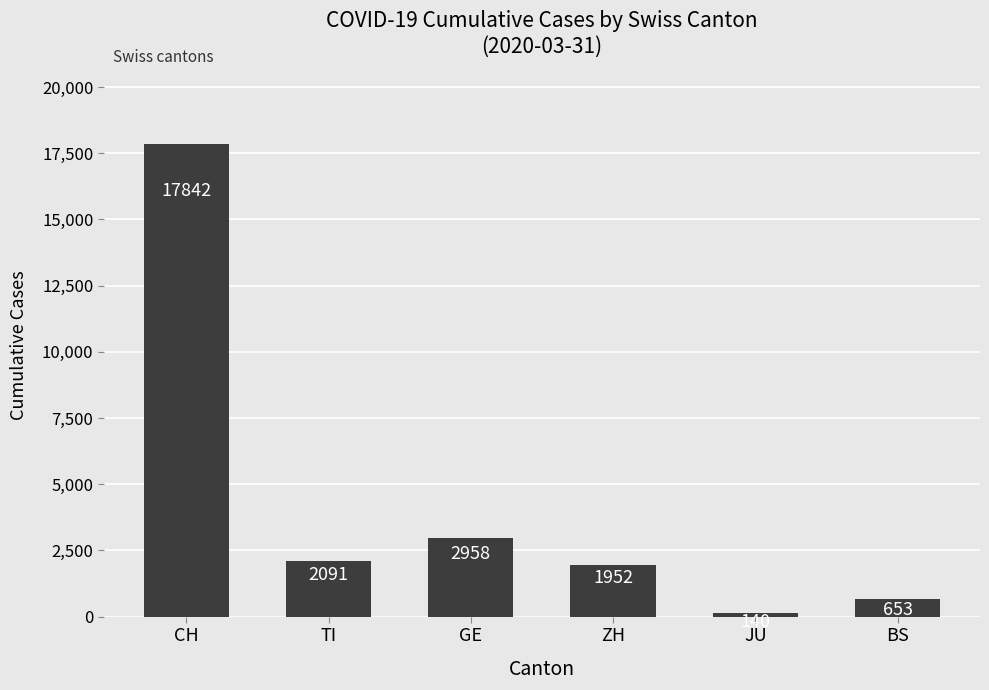

What is the change in value from TI to GE?

+867